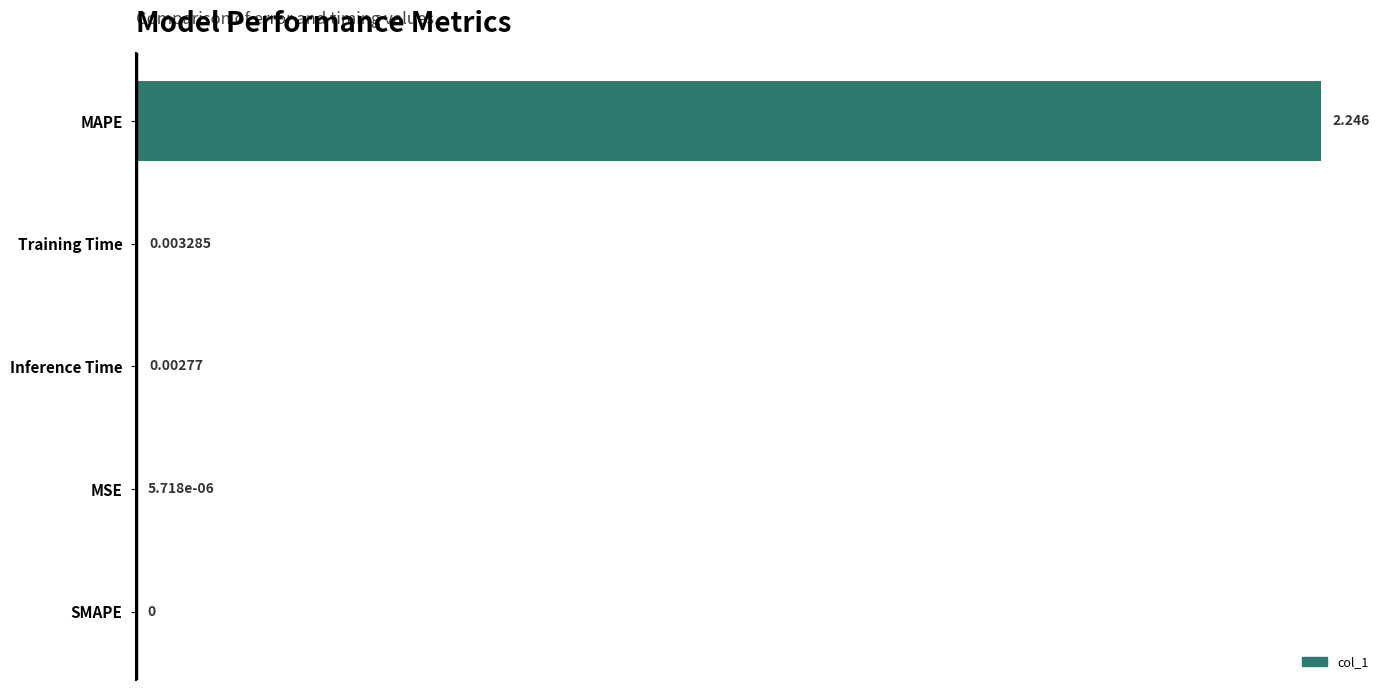

Which has a higher value, Inference Time or MAPE?

MAPE